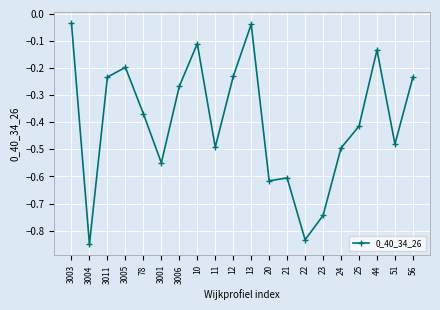

True or false: the data shows -0.1 at 3006.

False